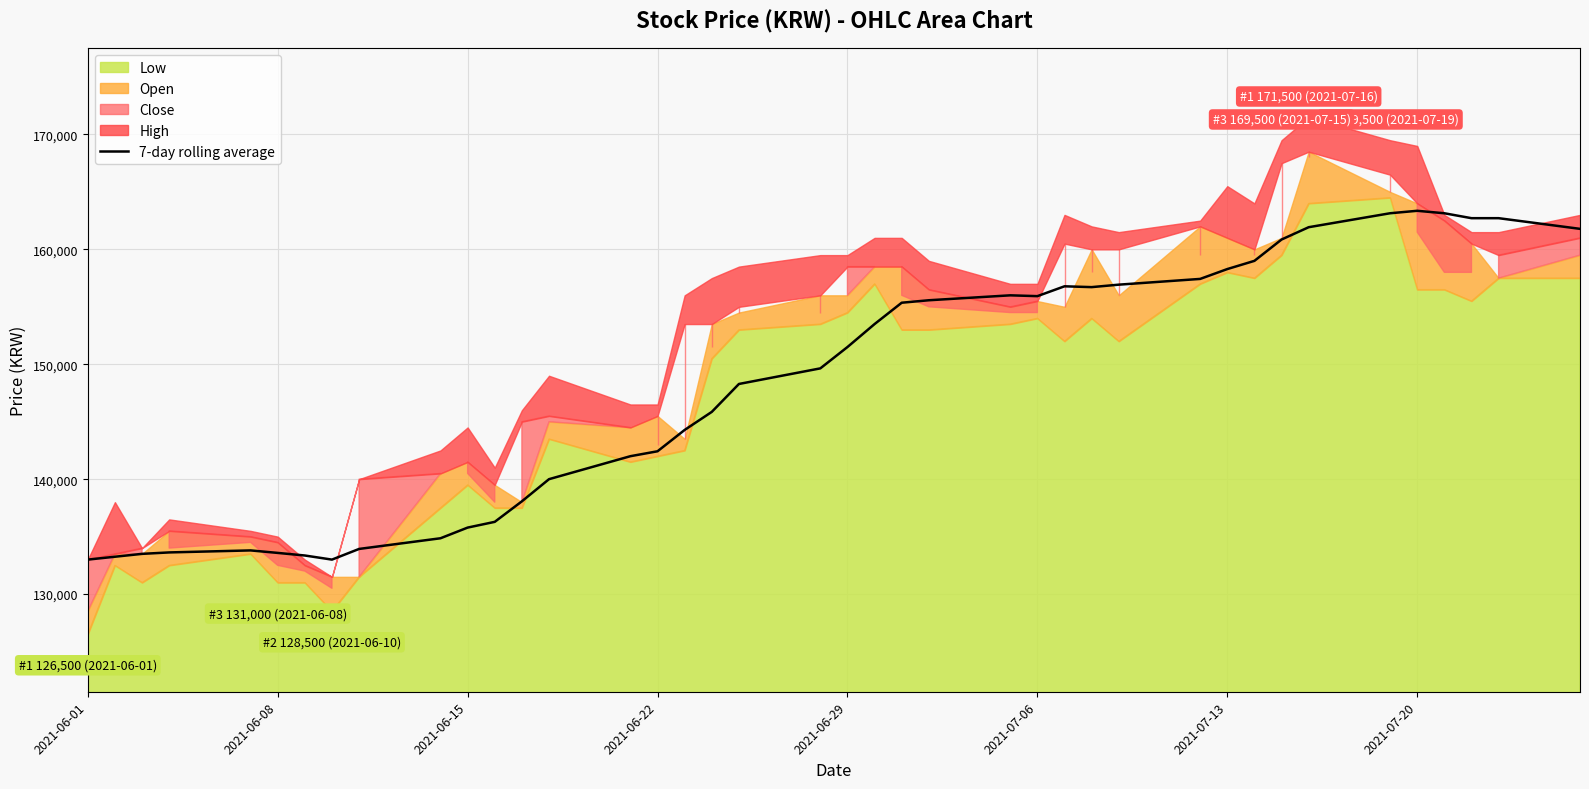

The value of 7-day rolling average at 2021-06-22 is 142428.6. True or false?

True